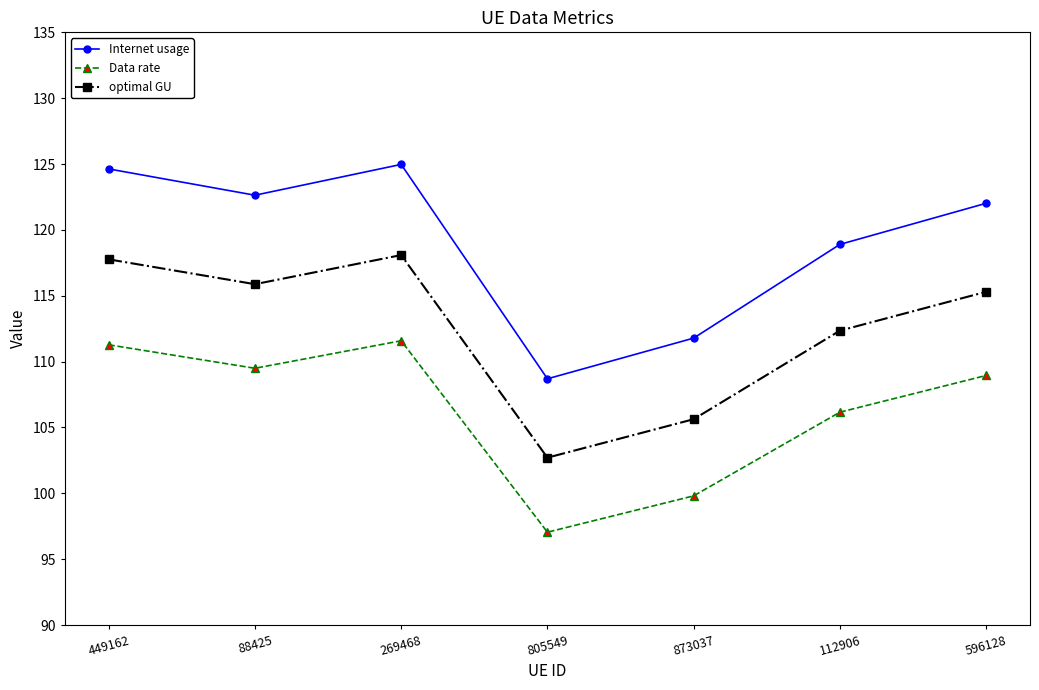

What is the smallest value displayed?

97.0